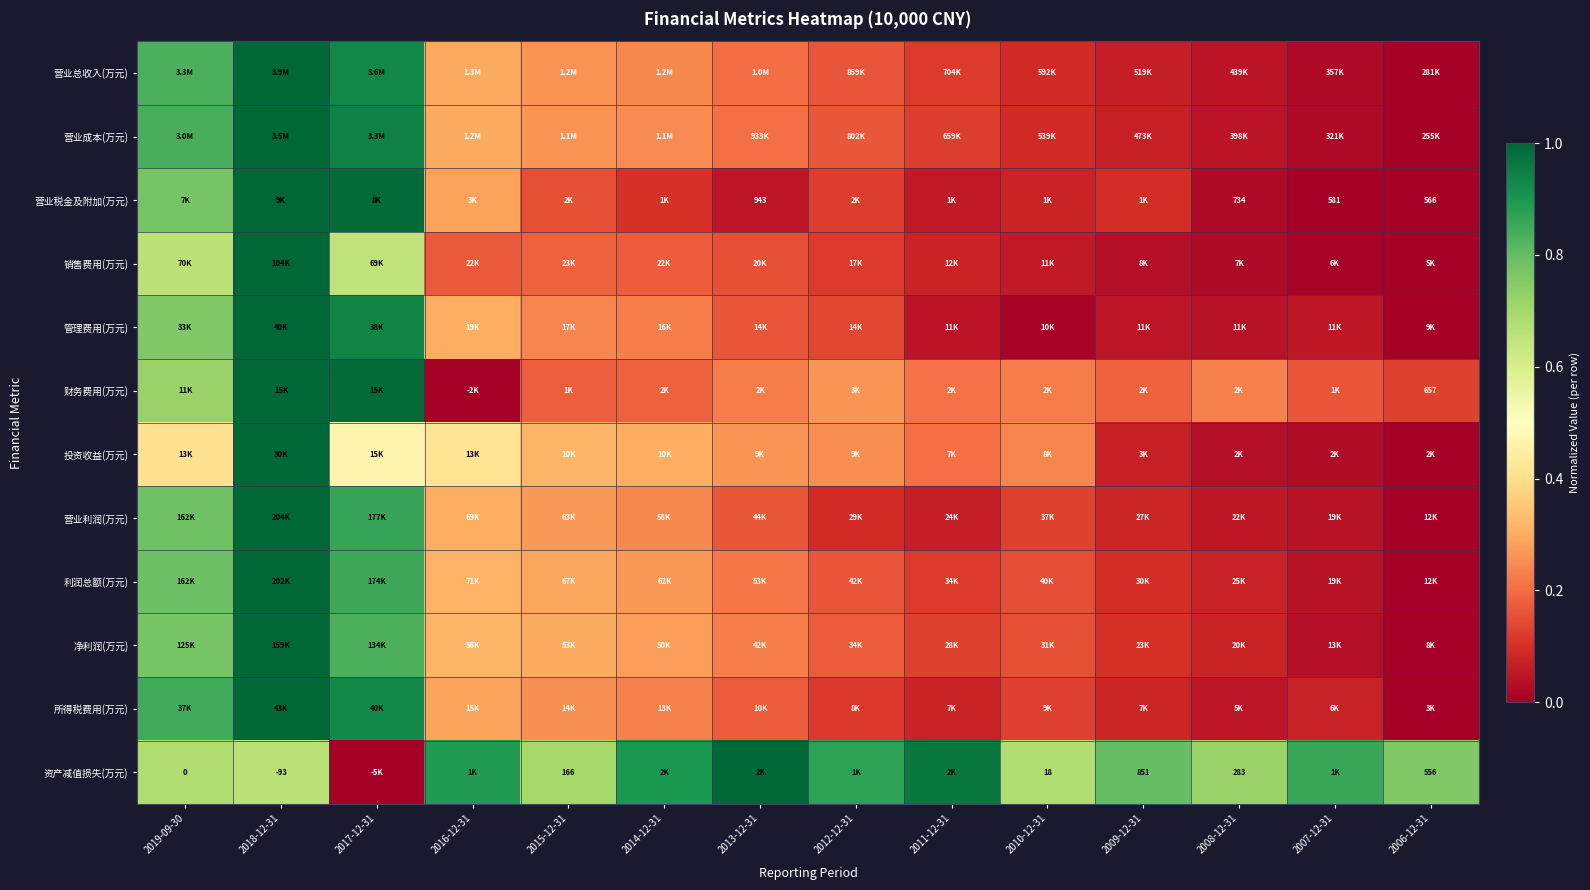

How many data points in 营业成本(万元) are above 0?

13